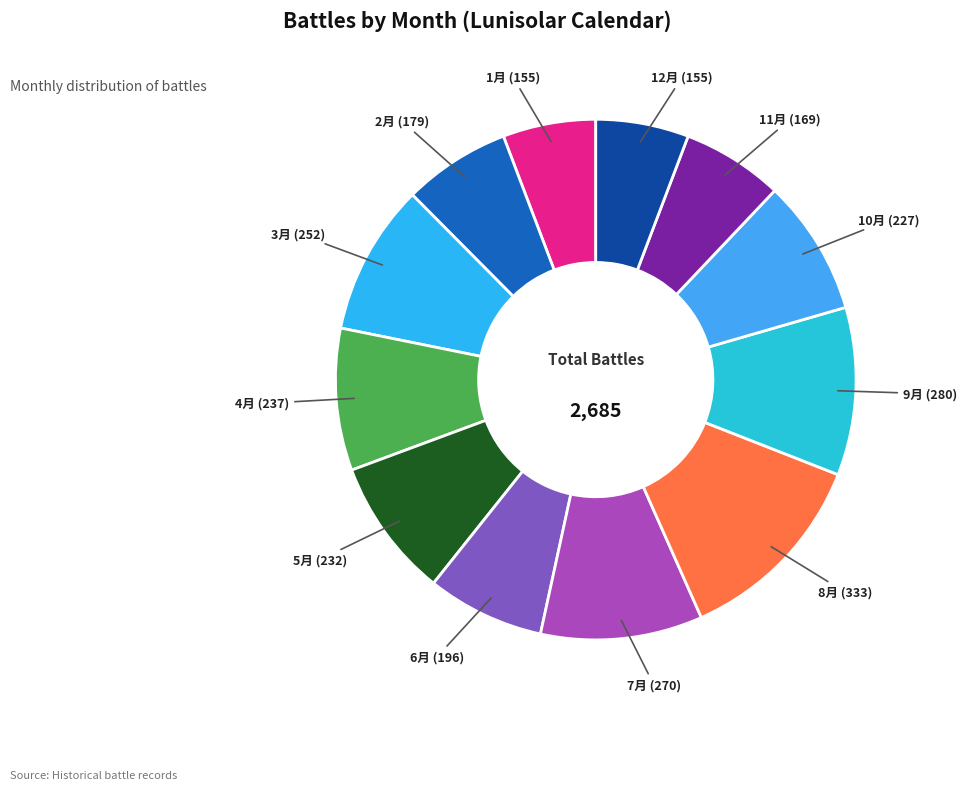

Count the number of slices in the pie.

12